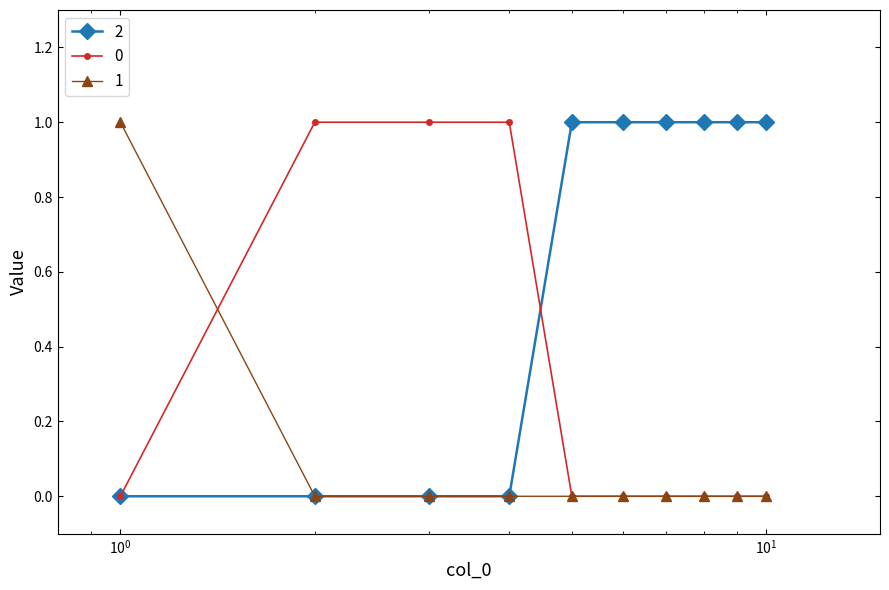

Rank the series by their average value, from highest to lowest.

2, 0, 1